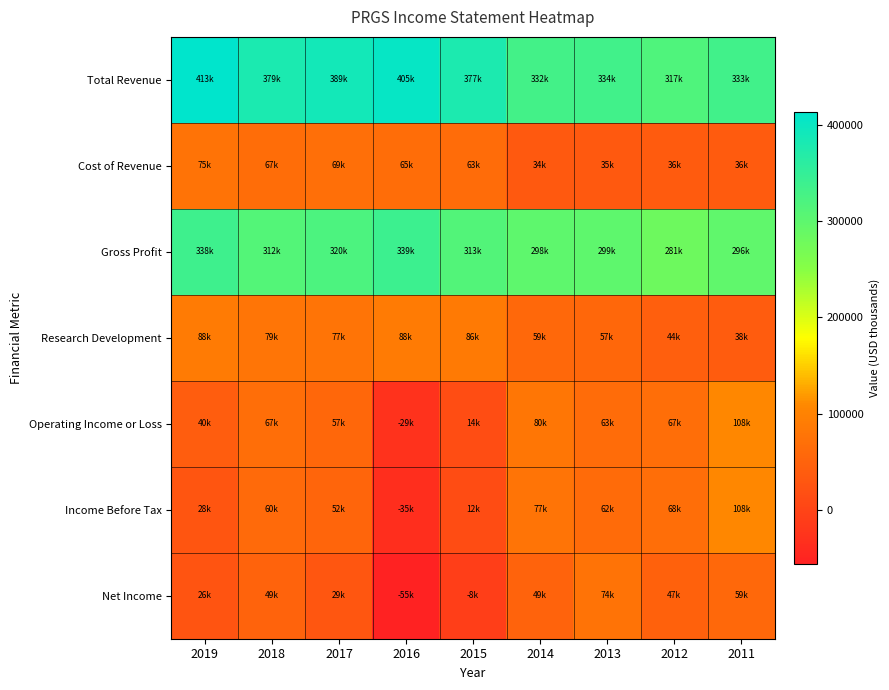

Which has a higher value, 2015 or 2019?

2019